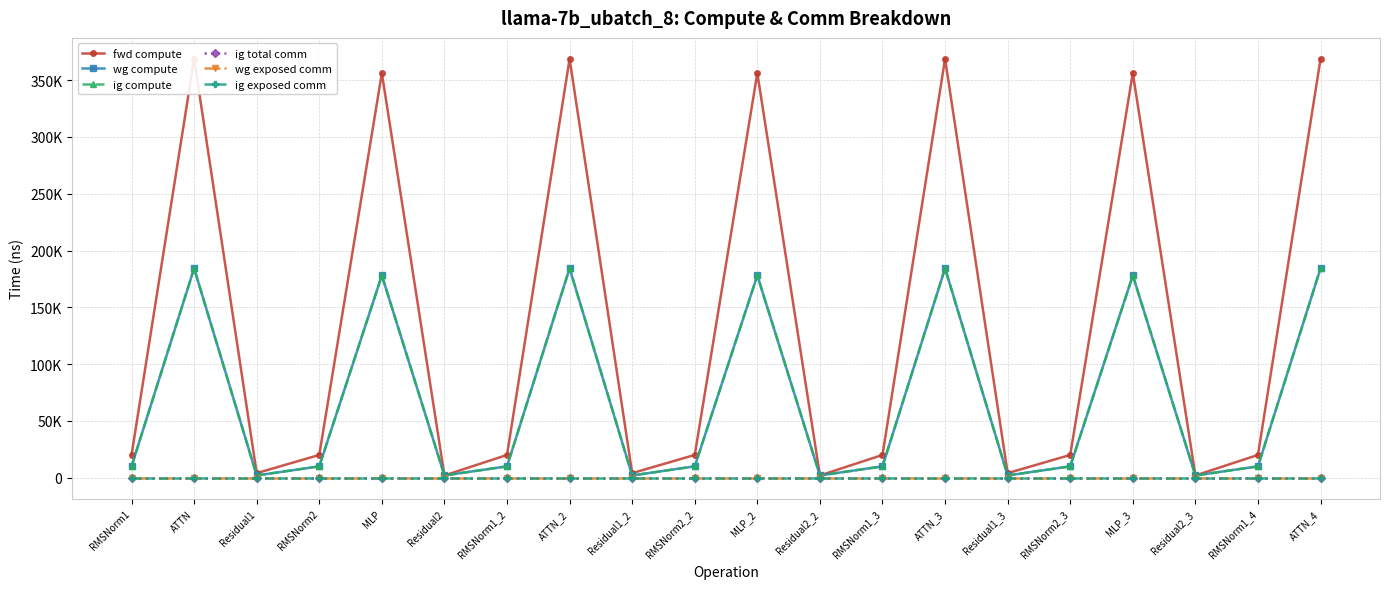

At which label does wg compute reach its peak?

ATTN